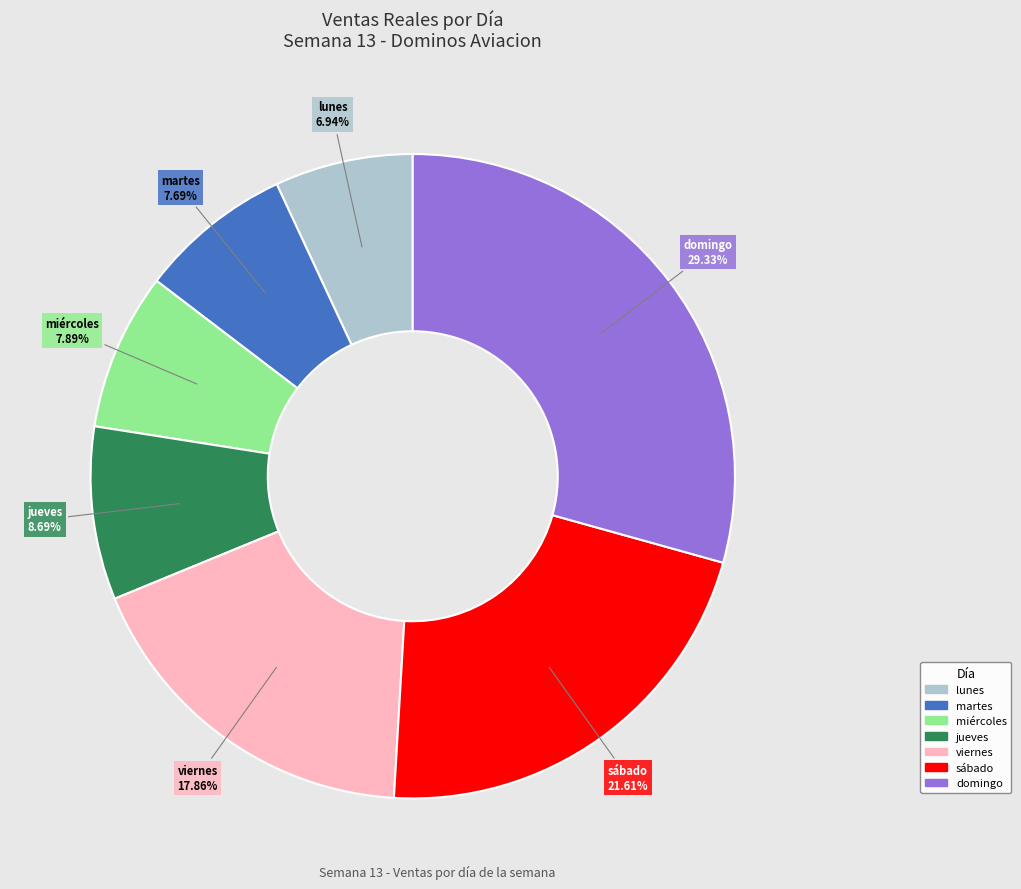

Approximately how many times larger is the value at domingo compared to lunes?

4.2